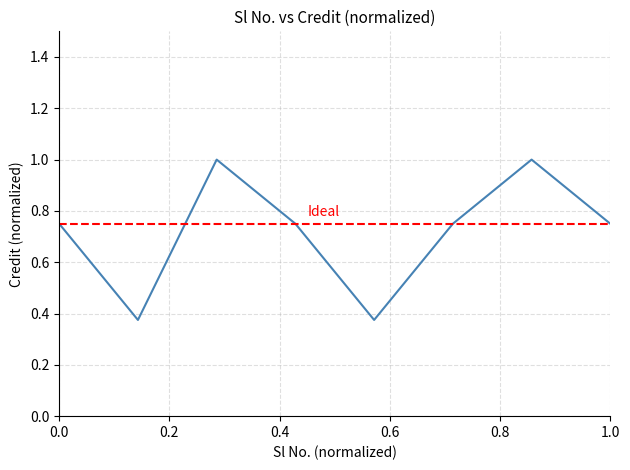

Count the number of data series in this chart.

1